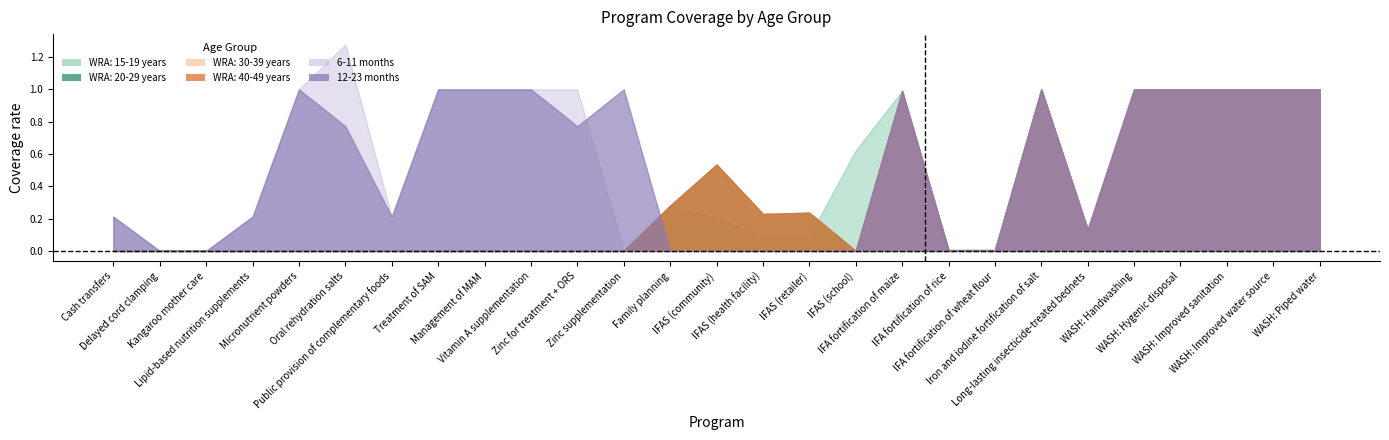

Which series has the widest spread of values?

6-11 months